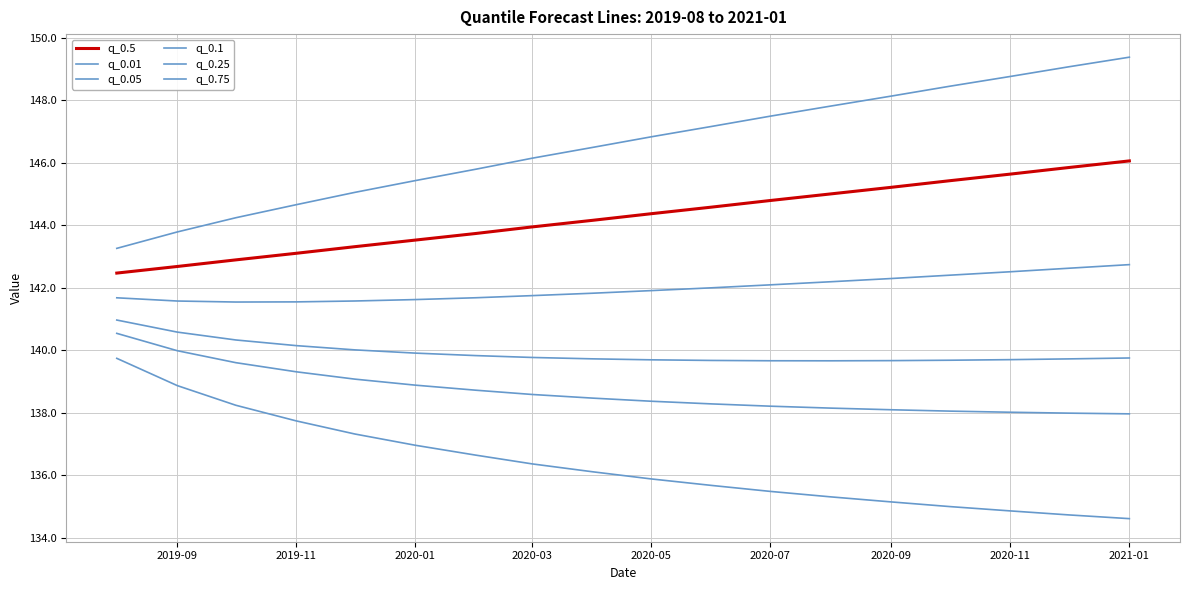

True or false: q_0.05 and q_0.1 intersect in this chart.

False